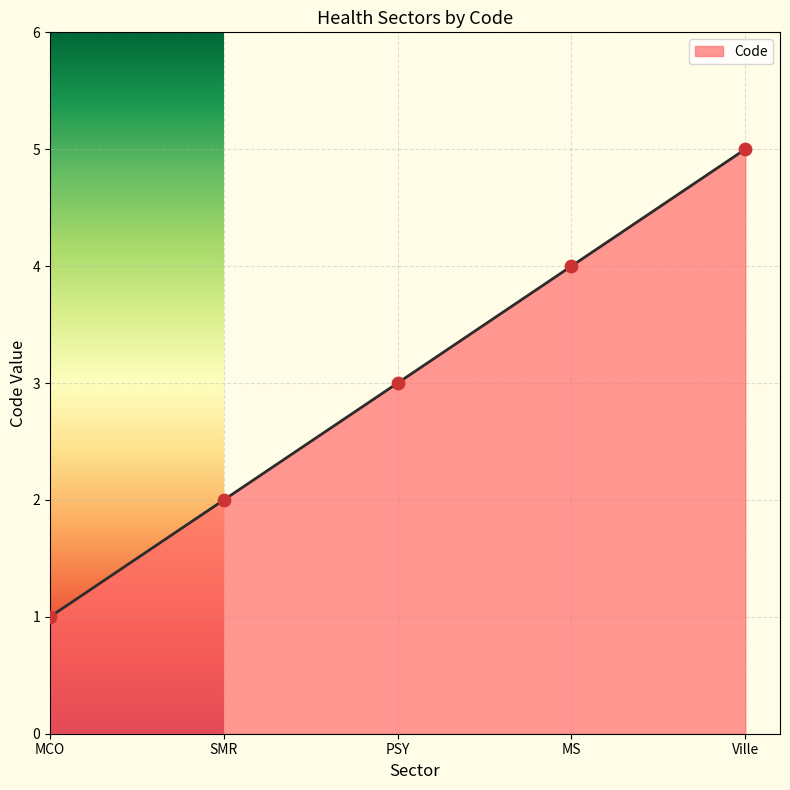

Which has a higher value, PSY or MCO?

PSY